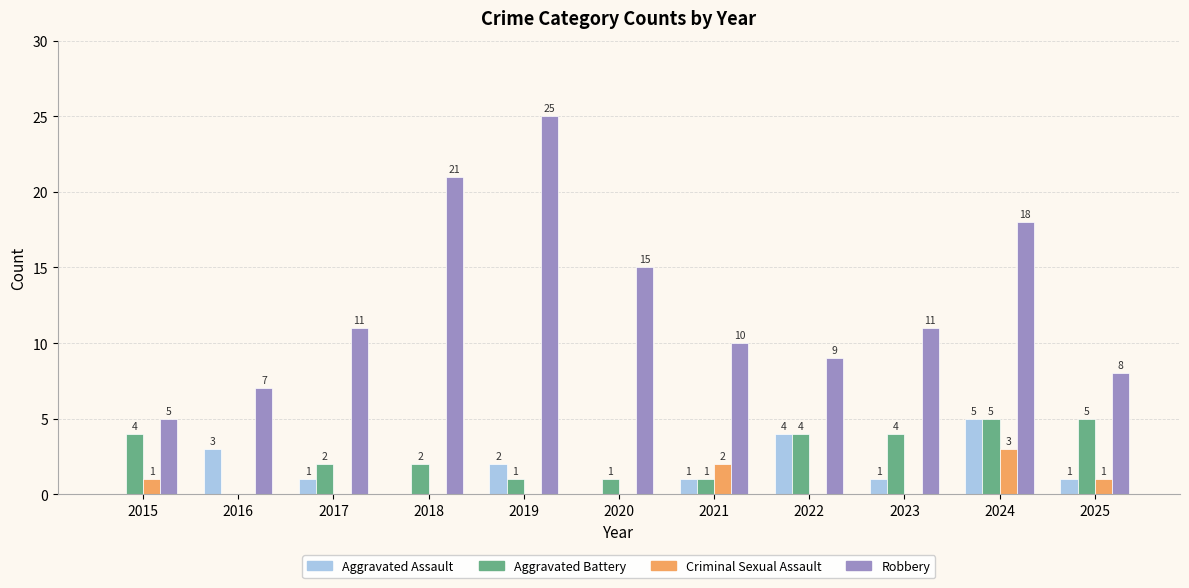

Are the bars horizontal?

No